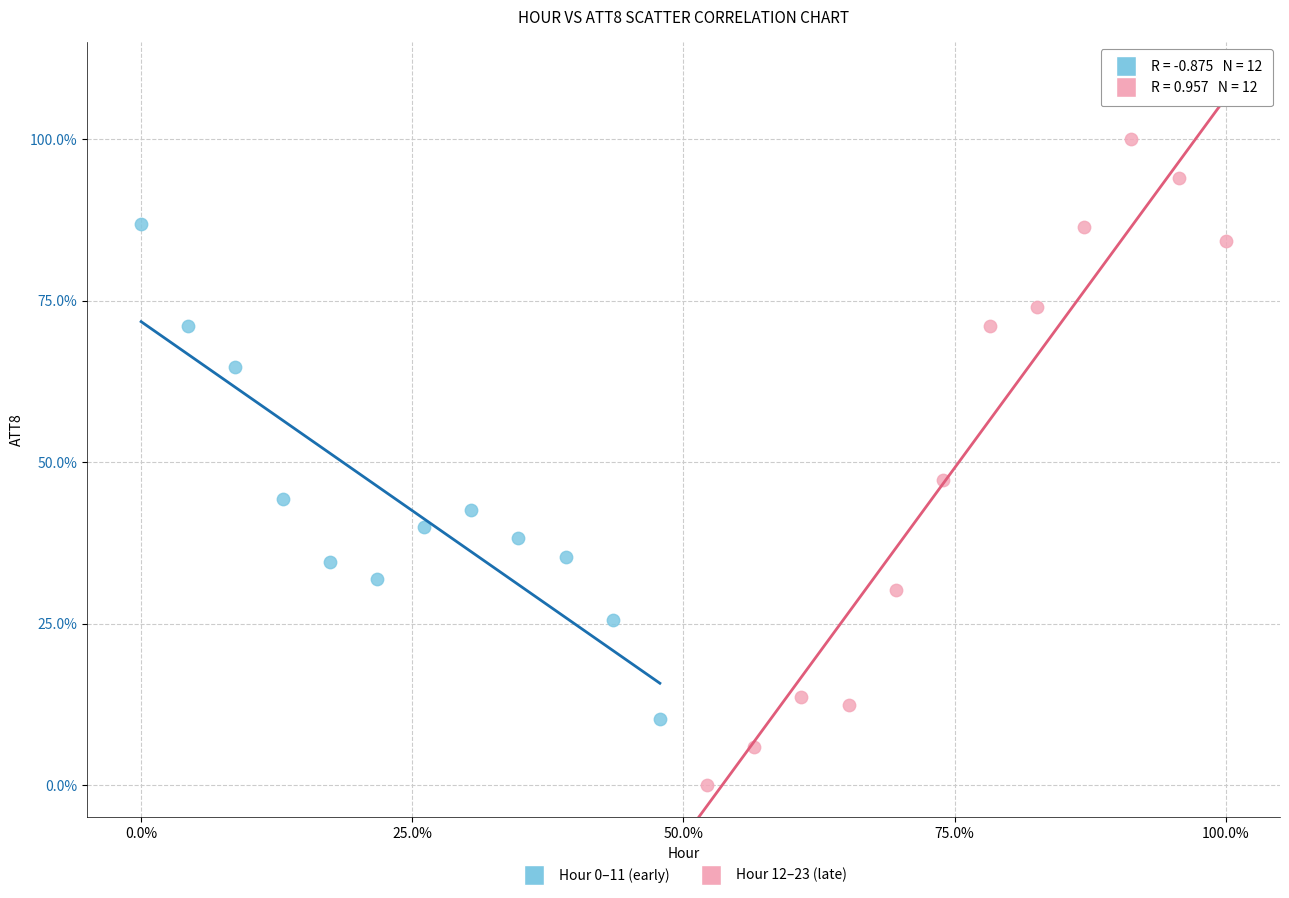

Which series has the widest spread of Y values?

Hour 12–23 (late)